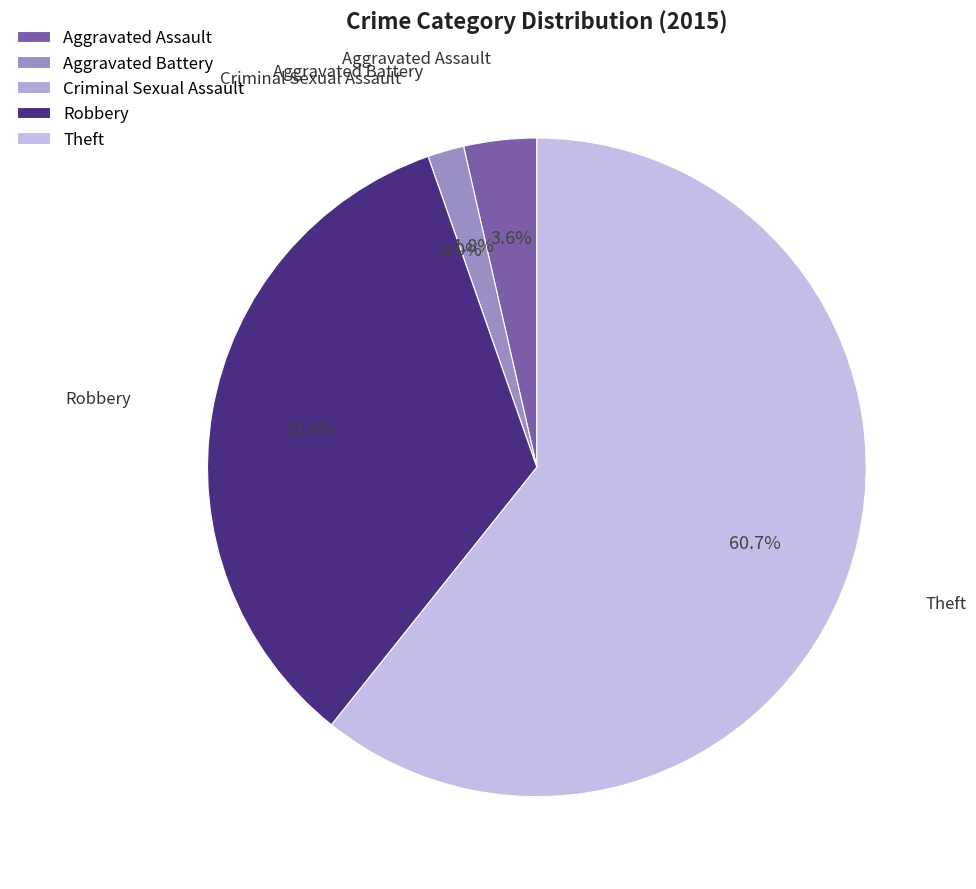

True or false: Aggravated Assault accounts for 4% of the total.

True